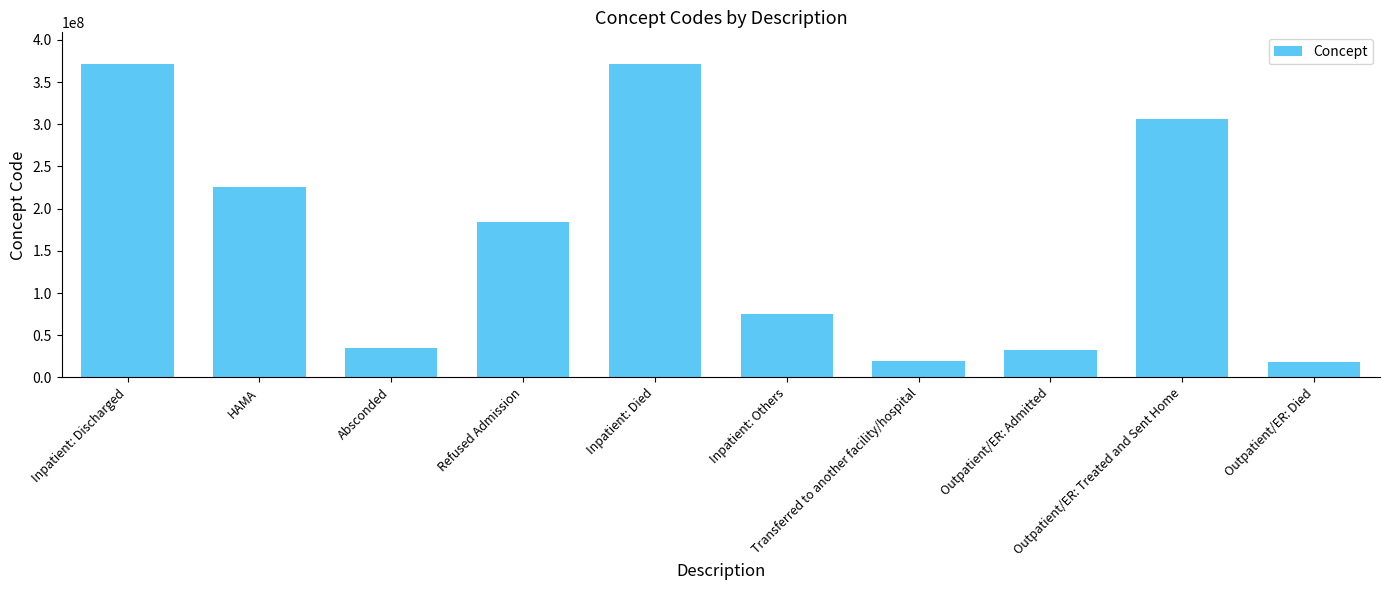

What is the minimum value shown in the chart?

18632008